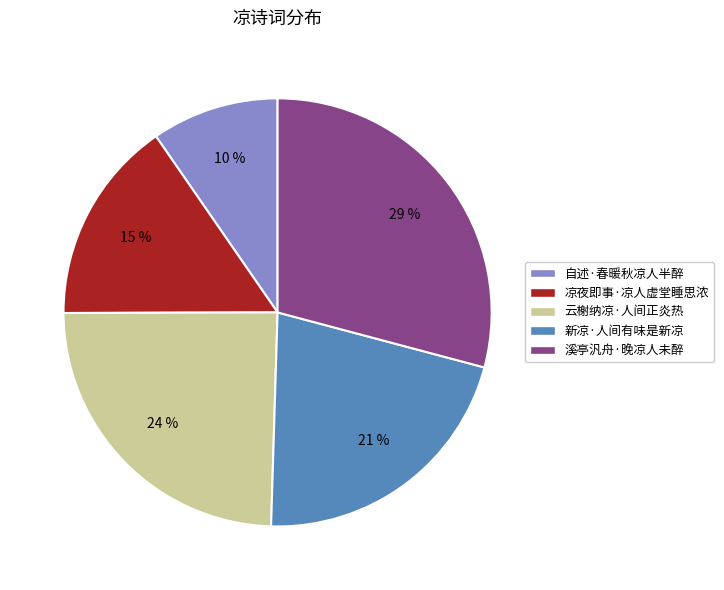

Is the sum of 云榭纳凉·人间正炎热 and 自述·春暖秋凉人半醉 greater than half?

No